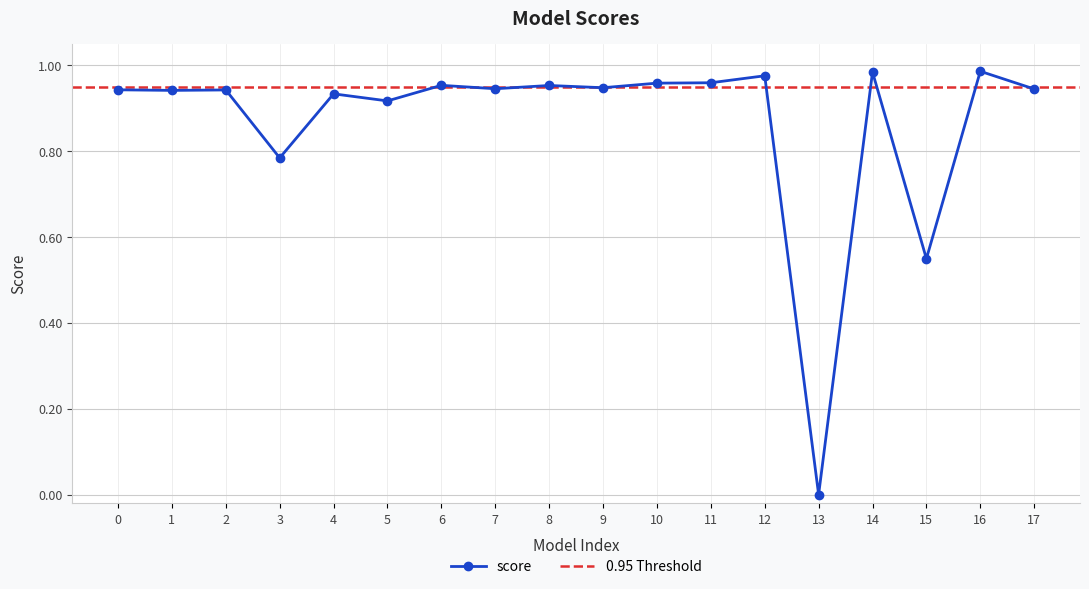

Which category has the lowest value in the score series?

13